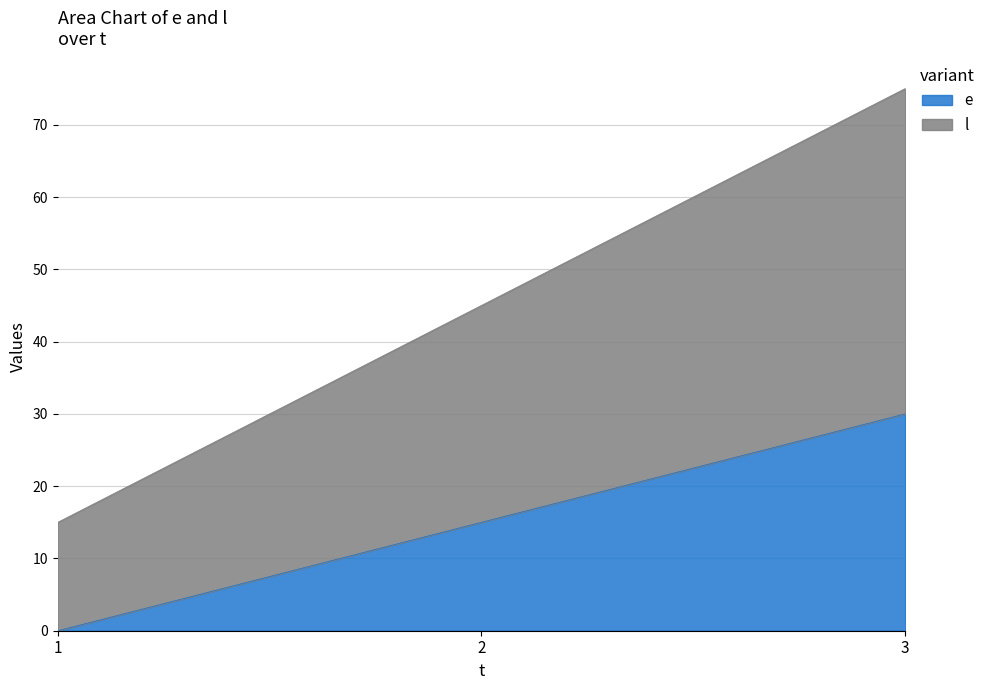

What is the total value across all series at 2?

45